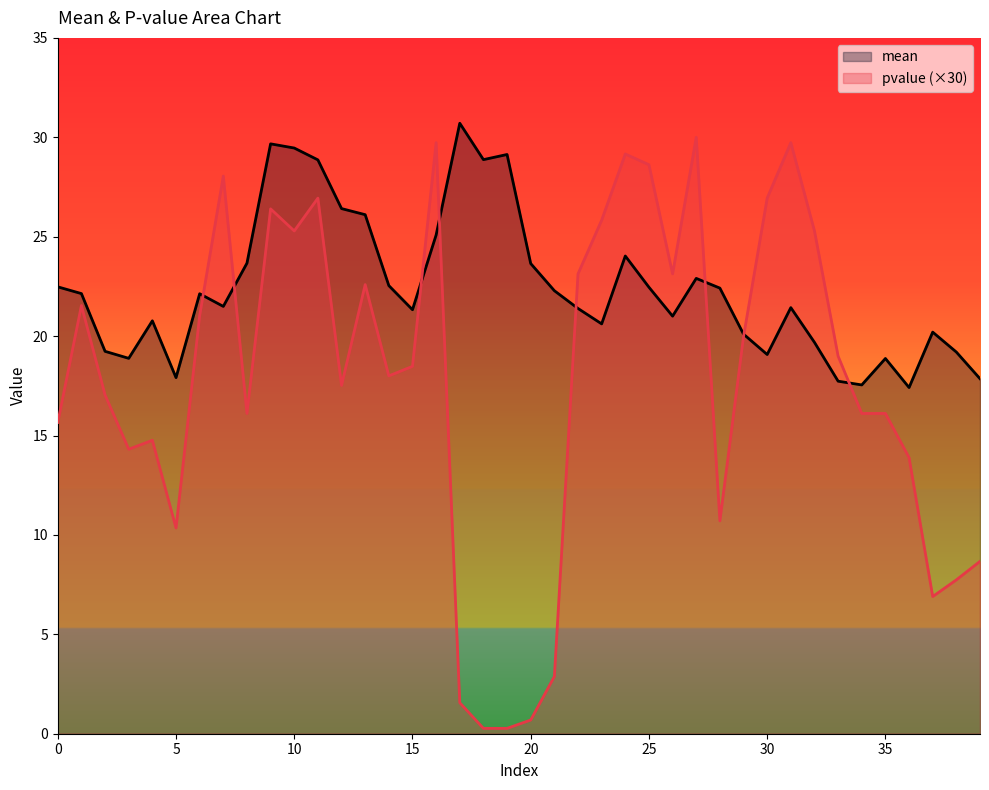

What is the total value across all series at 31?

51.2